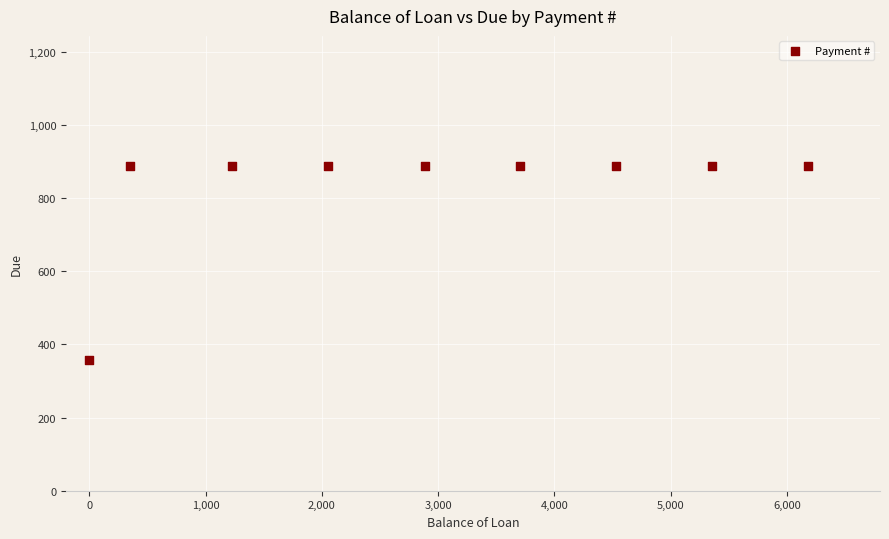

What is the range of Y values (max minus min)?

531.3